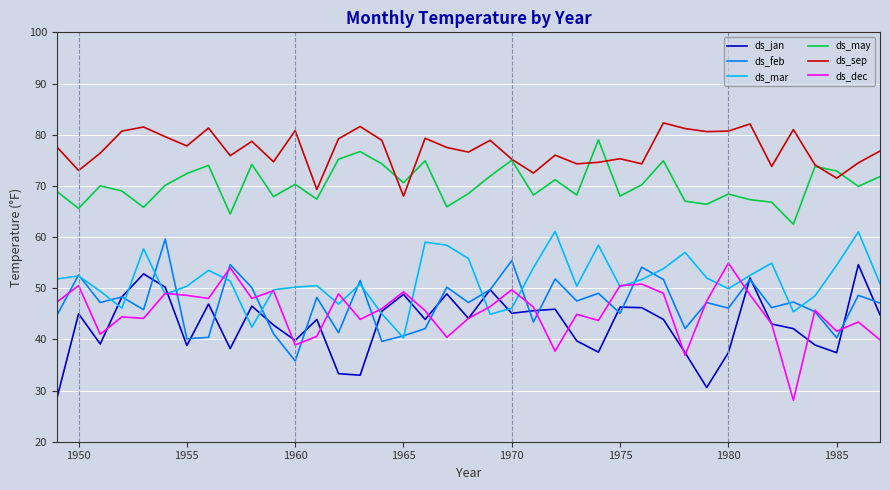

What is the smallest value displayed?

28.1